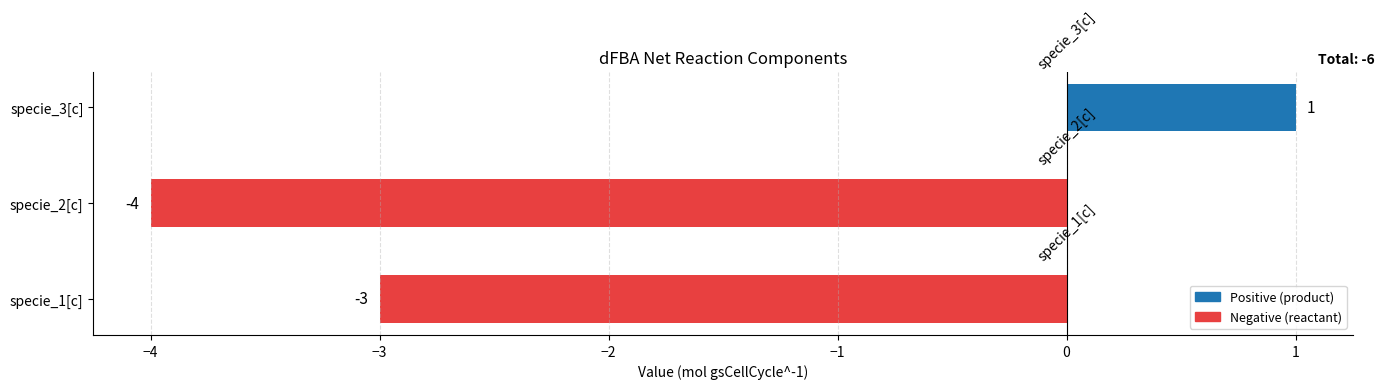

Where is the data nearest to the value -1?

specie_1[c]